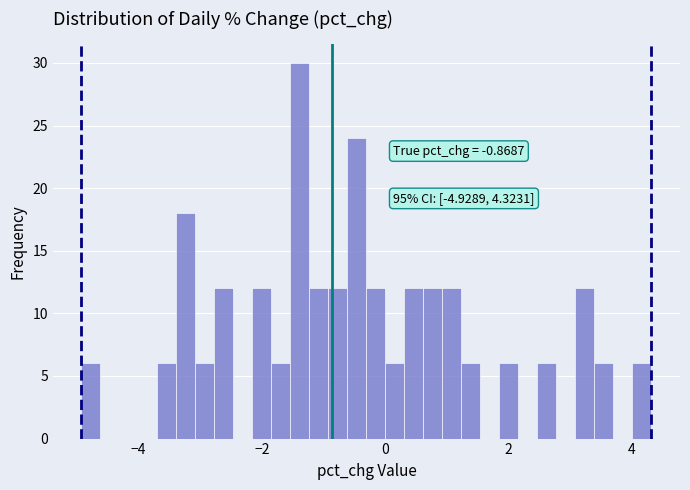

Around what value on the x-axis is the tallest bar? Give the approximate position of its centre, as read against the axis.

-1.4